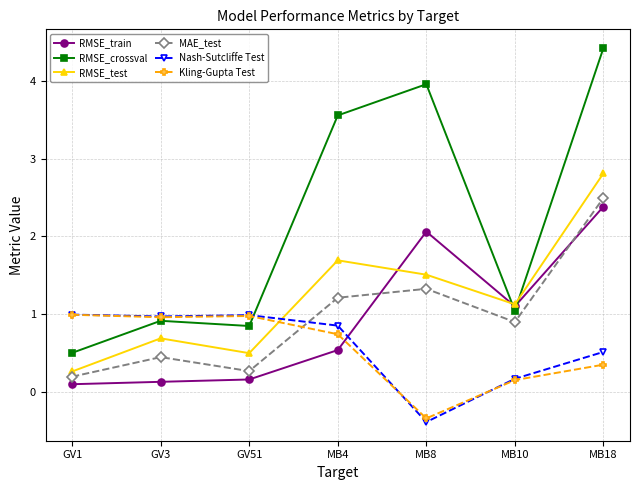

What is the difference between the second highest and second lowest values in the MAE_test series?

1.1